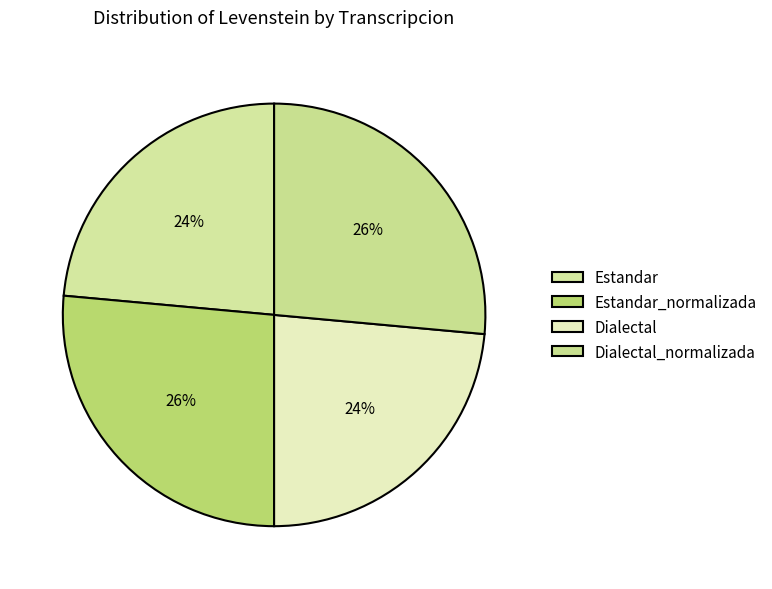

Count the number of slices in the pie.

4